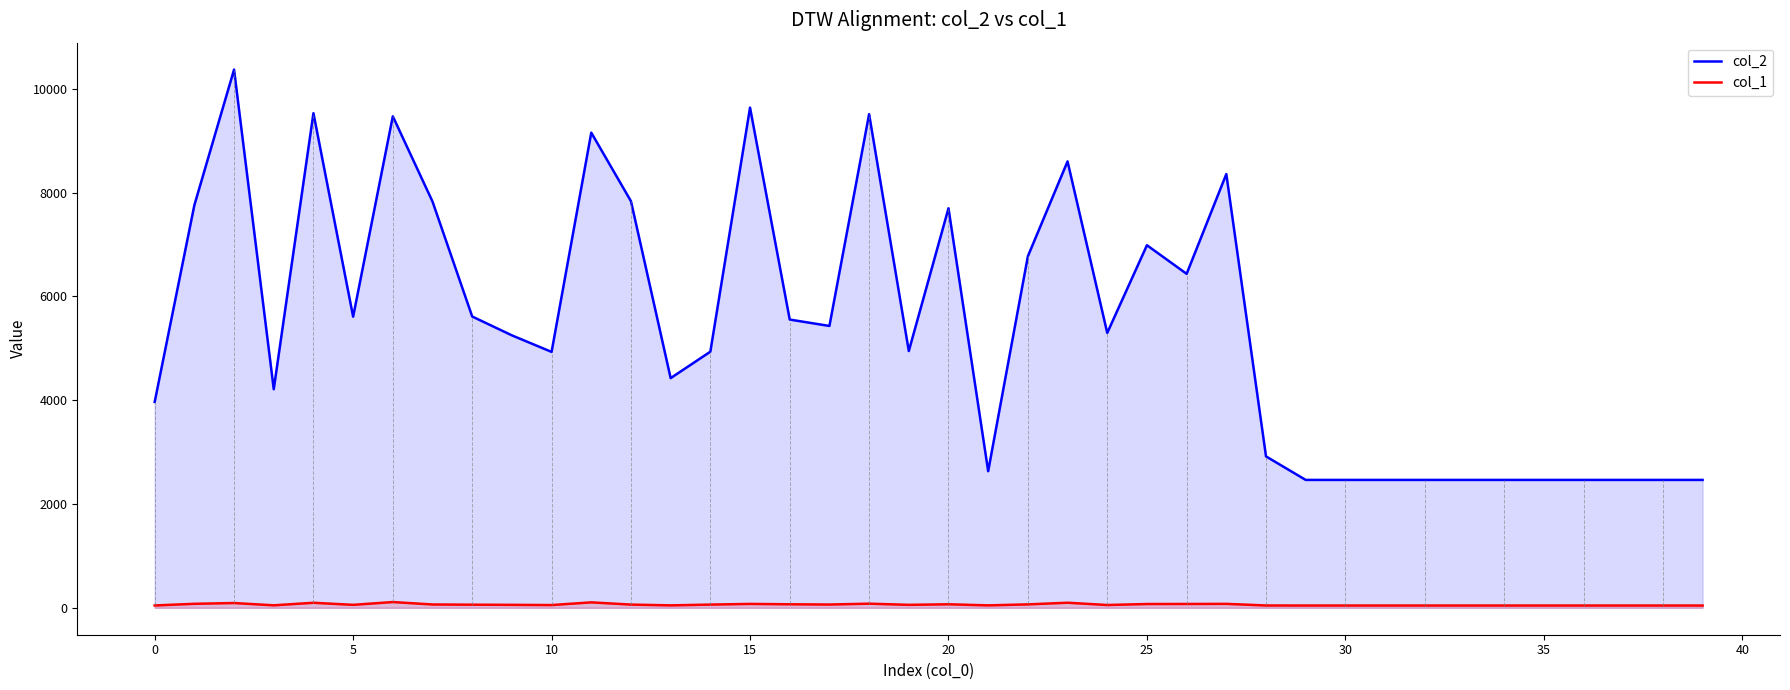

Which series has the largest total across all categories?

col_2